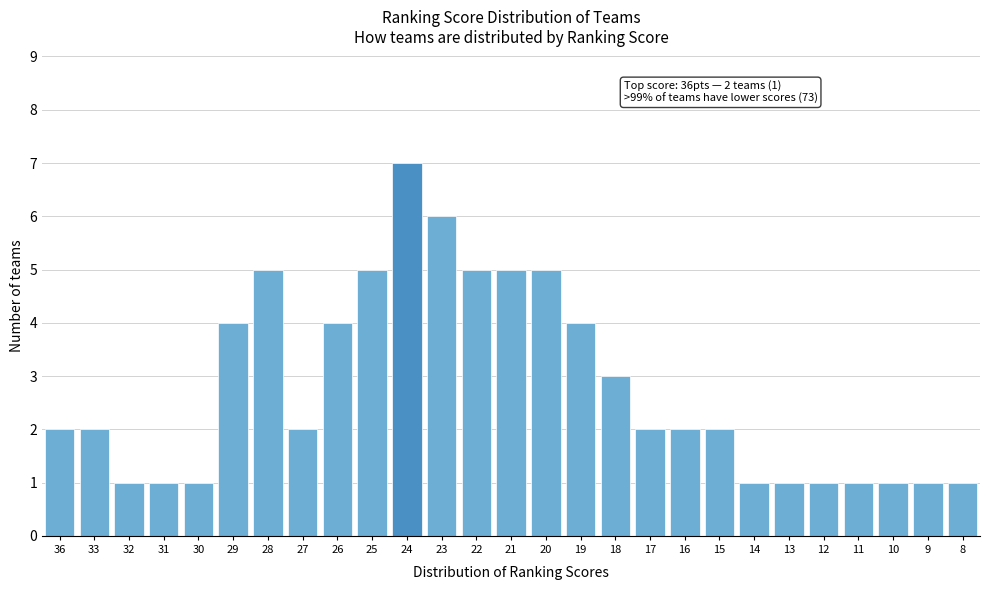

Reading right to left, extract all data points from this chart.

1	1	1	1	1	1	1	2	2	2	3	4	5	5	5	6	7	5	4	2	5	4	1	1	1	2	2